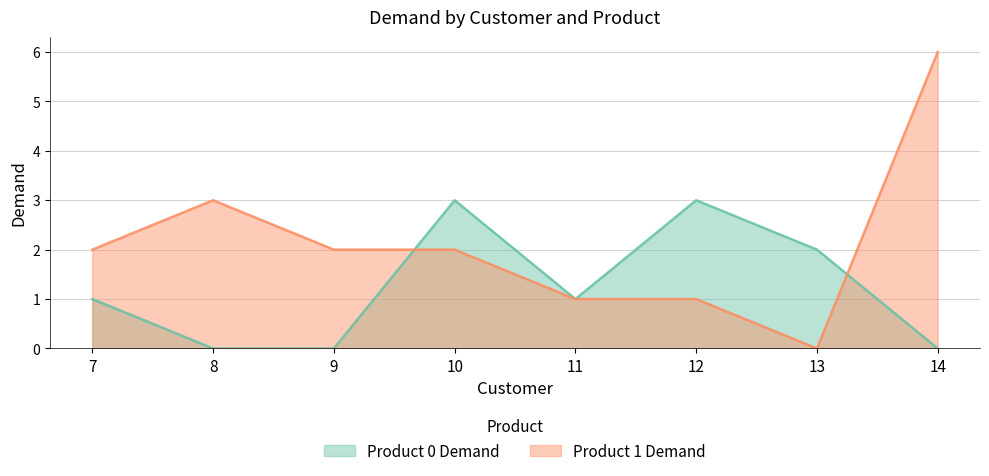

At which label does Product 1 Demand reach its peak?

14